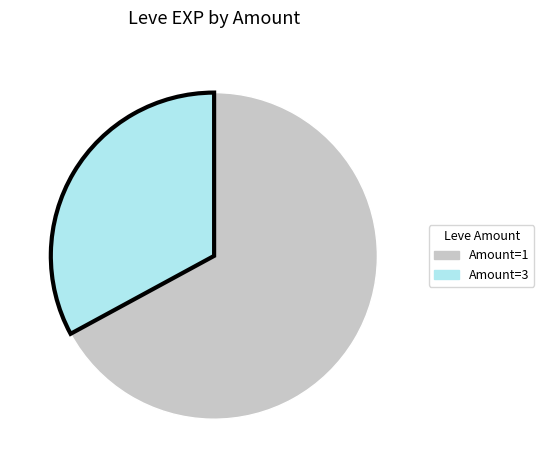

Is there any slice that represents more than half of the pie?

Yes